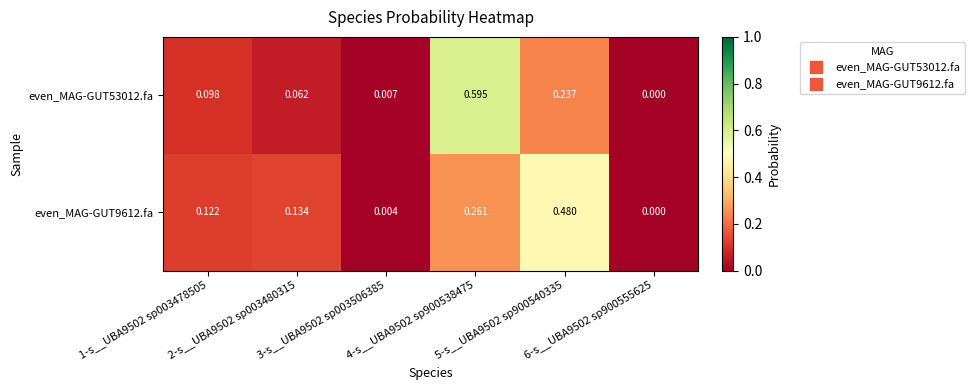

Between 1-s__UBA9502 sp003478505 and 3-s__UBA9502 sp003506385, which series saw the biggest shift?

even_MAG-GUT9612.fa